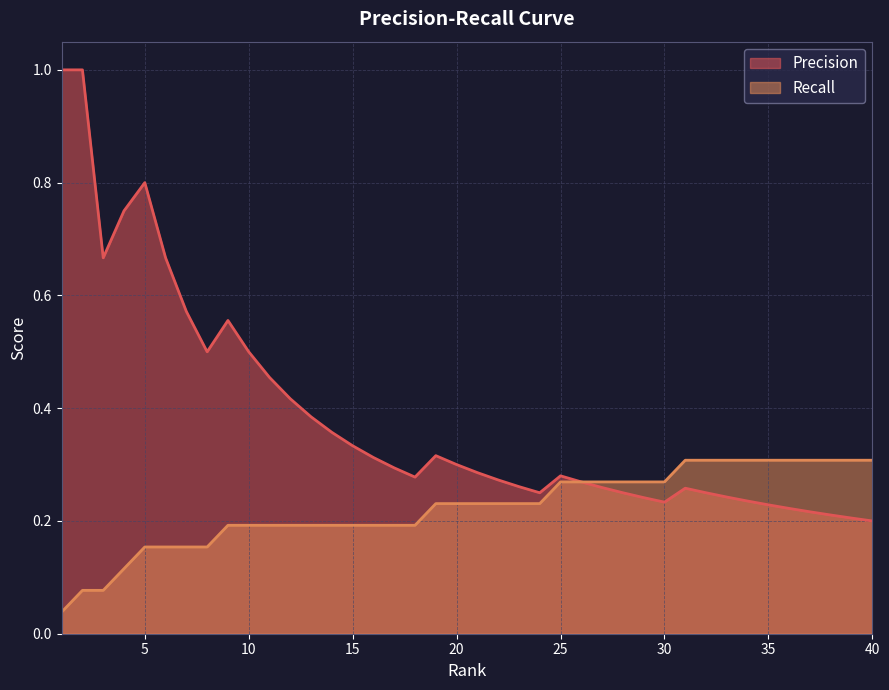

Which series has the largest range (max minus min)?

Precision